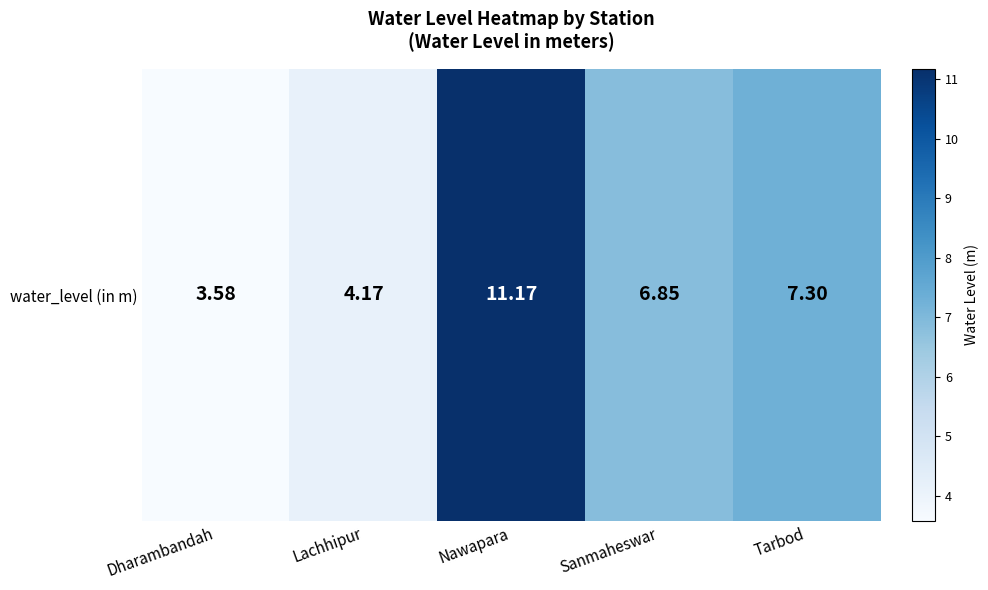

Rank the categories by value from lowest to highest.

Dharambandah, Lachhipur, Sanmaheswar, Tarbod, Nawapara